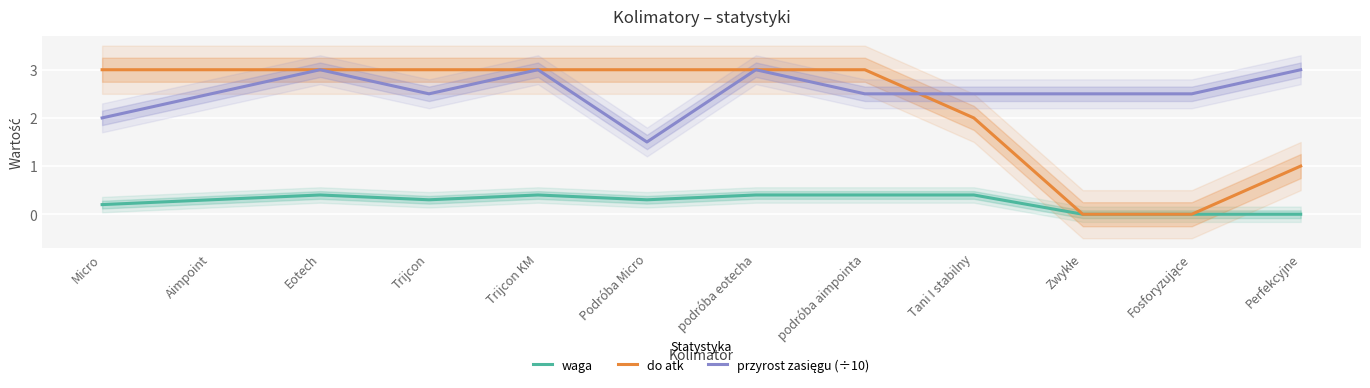

List the labels in order of waga value, largest first.

Eotech, Trijcon KM, podróba eotecha, podróba aimpointa, Tani I stabilny, Aimpoint, Trijcon, Podróba Micro, Micro, Zwykłe, Fosforyzujące, Perfekcyjne